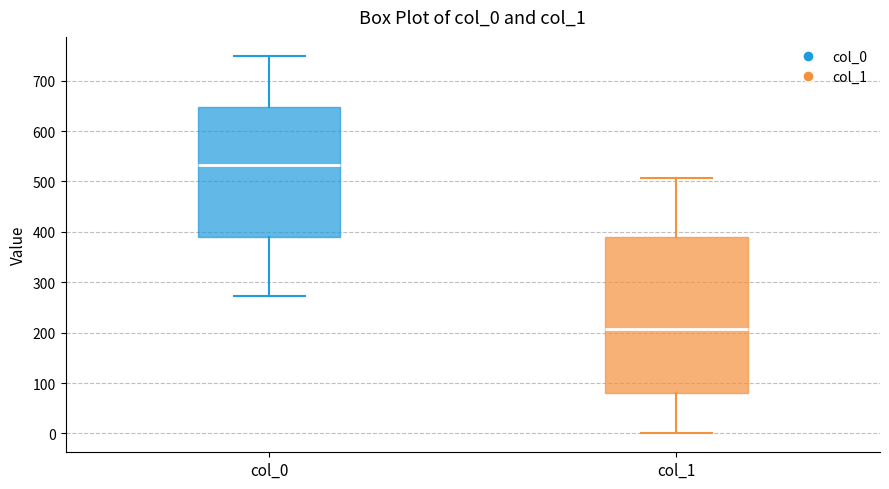

Reading left to right, read every box against the y-axis: the position of its median line, the range the box covers, and the ends of its whiskers. The values are not printed on the chart, so give them approximately, as read against the axis.

col_0: median 530, box 390 to 650, whiskers 270 to 750
col_1: median 210, box 80 to 390, whiskers 0 to 510